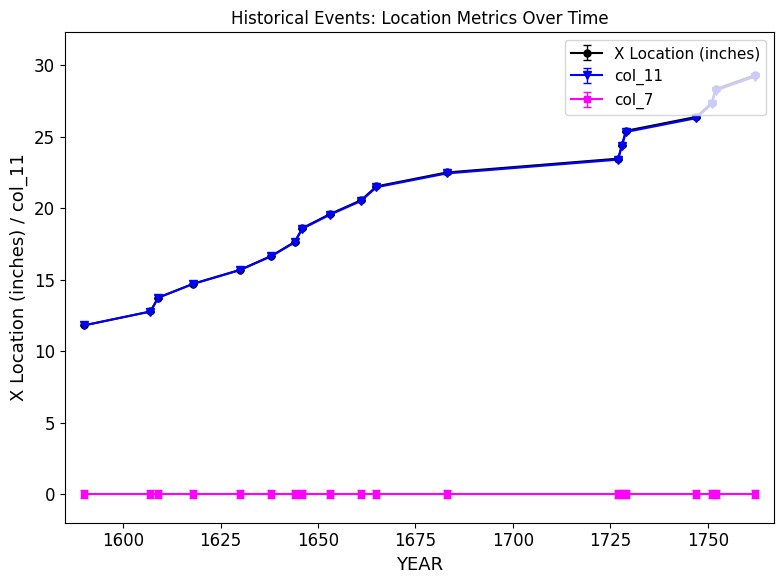

What is the smallest value displayed?

0.0